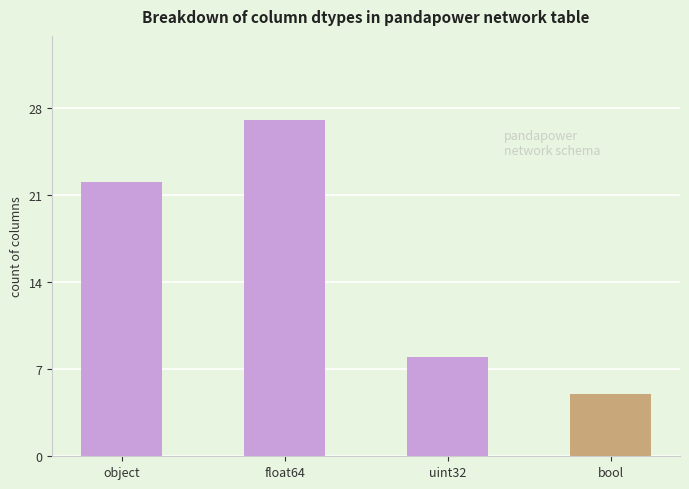

Rank the categories by value from highest to lowest.

float64, object, uint32, bool